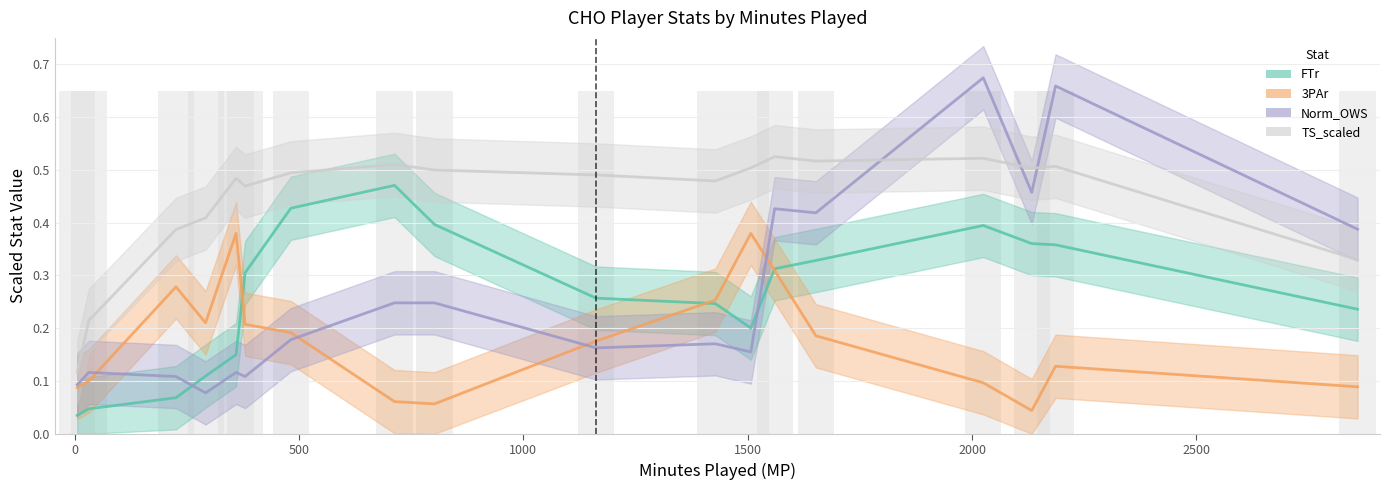

Which series changed the most between −500 and 1500?

TS_scaled (line)